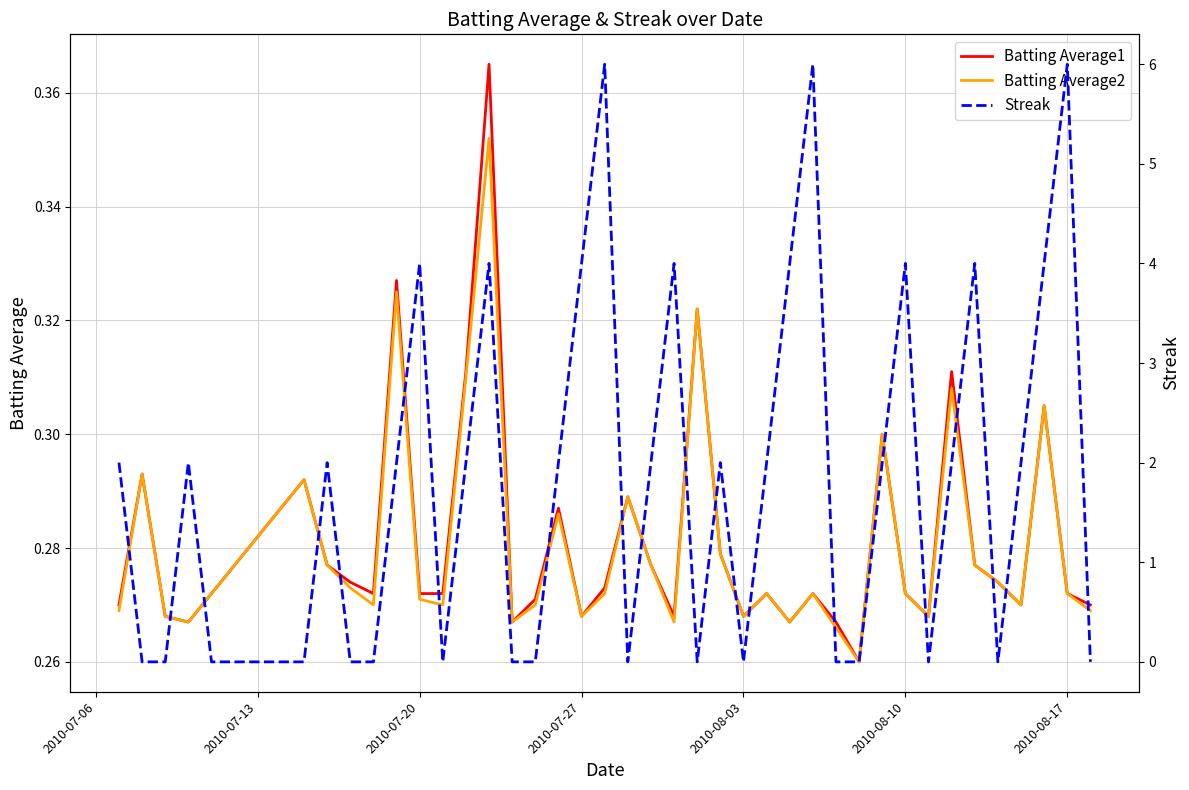

Which series ends up on top after the final intersection of Streak and Batting Average1?

Batting Average1